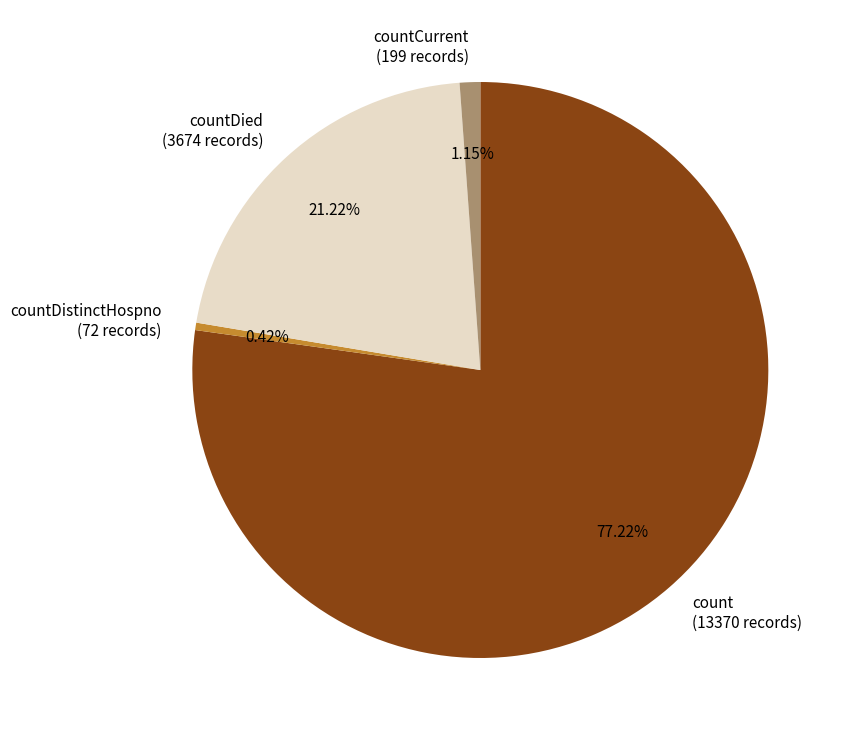

How many segments does this pie chart have?

4